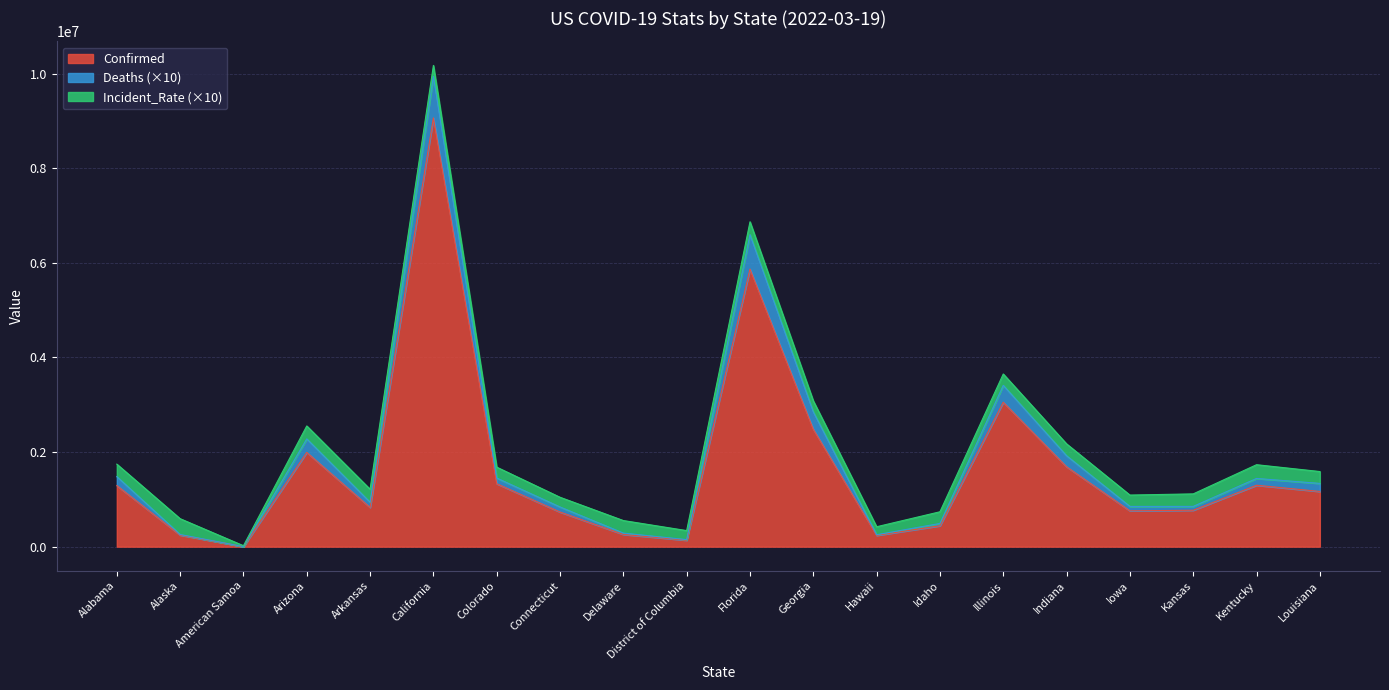

True or false: Confirmed and Deaths cross at least once.

False